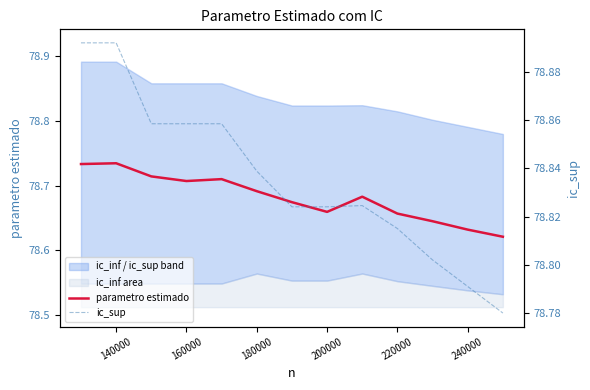

How many categories are shown in the chart?

13